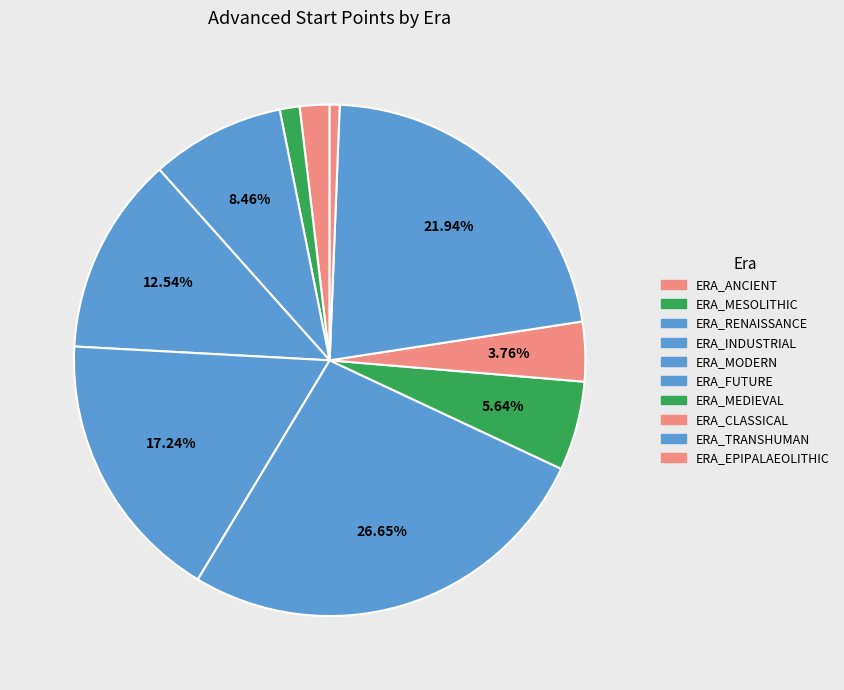

True or false: ERA_EPIPALAEOLITHIC accounts for 1% of the total.

True